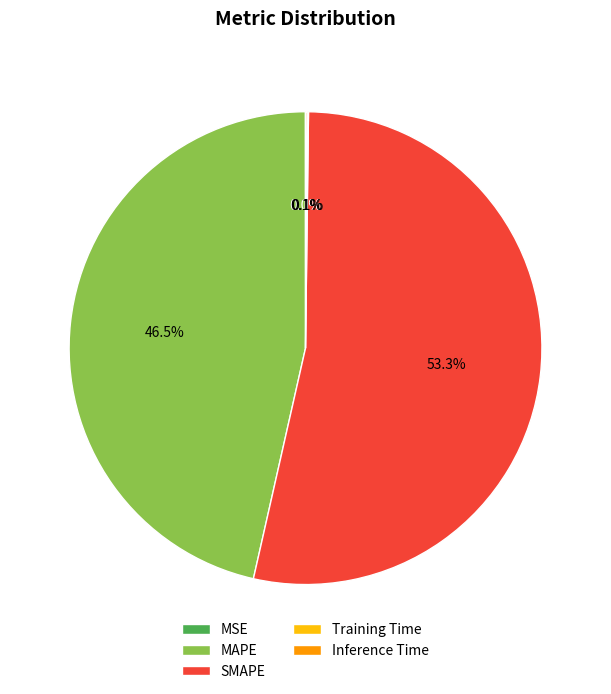

What portion of the pie excludes SMAPE?

46.7%